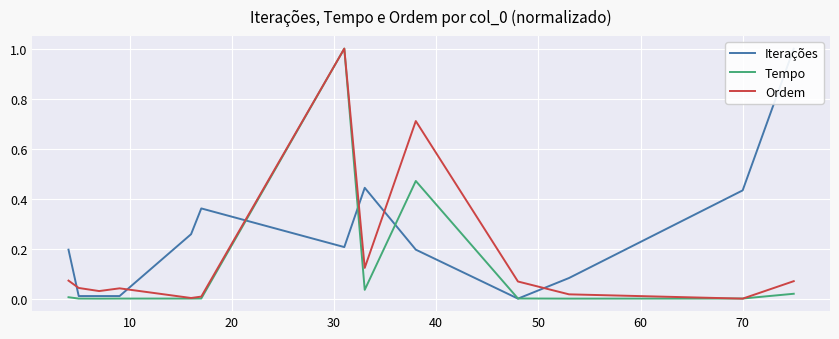

What is the maximum value for Ordem?

1.0